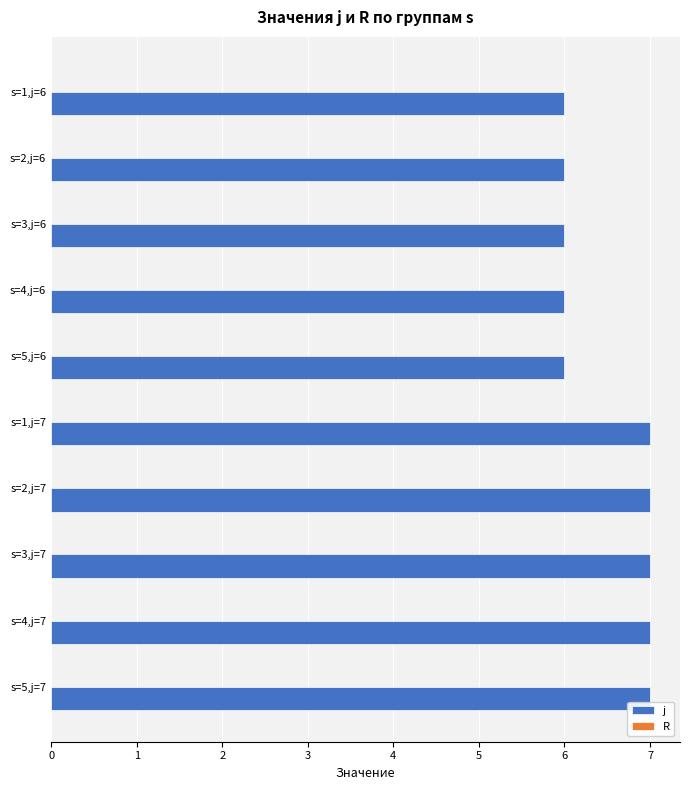

What is the sum of all values?

65